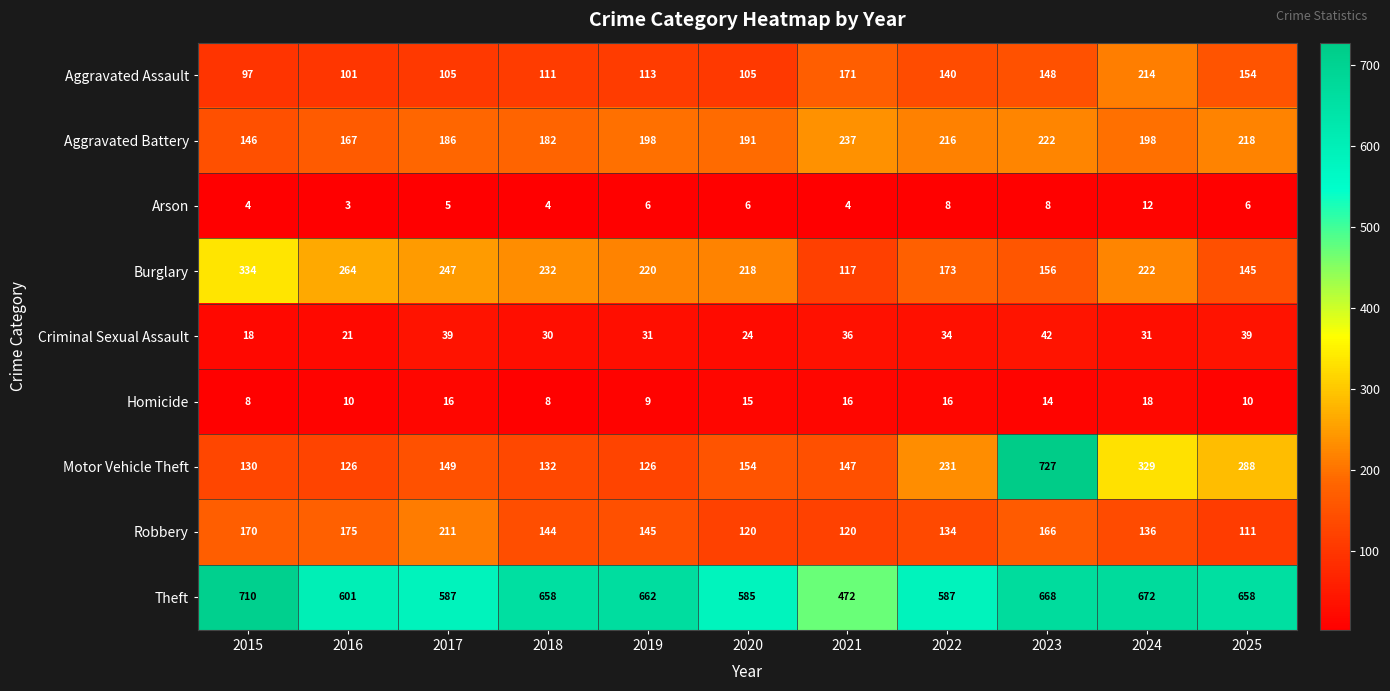

How many values in the Aggravated Battery series are below 198?

5